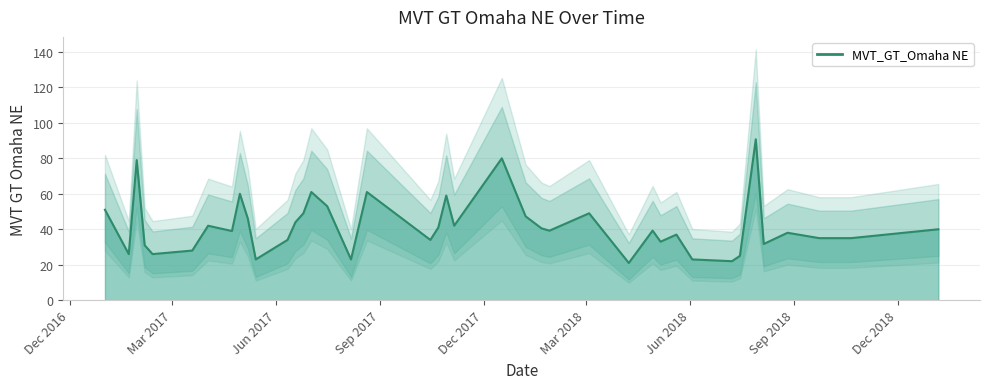

List the labels in order of value, largest first.

2018-07-29, 2017-12-17, 2017-01-29, 2017-07-02, 2017-08-20, 2017-04-30, 2017-10-29, 2017-07-16, 2017-01-01, 2017-06-25, 2018-03-04, 2018-01-07, 2017-05-07, 2017-06-18, 2017-04-02, 2017-11-05, 2017-10-22, 2018-01-21, 2019-01-06, 2018-04-29, 2018-01-28, 2017-04-23, 2018-08-26, 2018-05-20, 2018-09-23, 2018-10-21, 2017-06-11, 2017-10-15, 2018-05-06, 2018-08-05, 2017-02-05, 2017-03-19, 2017-01-22, 2017-02-12, 2018-07-15, 2017-05-14, 2017-08-06, 2018-06-03, 2018-07-08, 2018-04-08